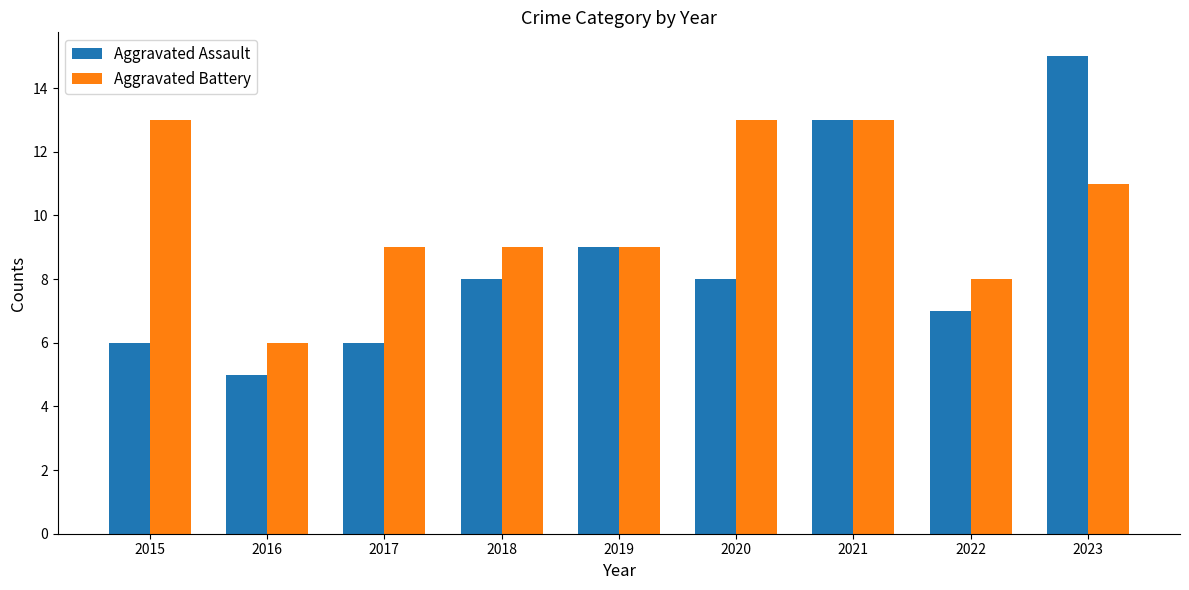

What is the average value of the Aggravated Assault series?

9